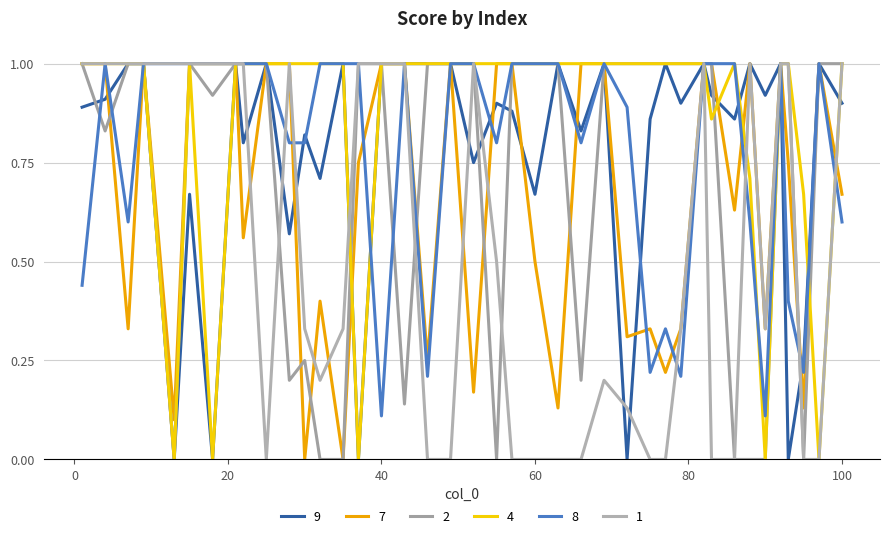

How many times do 1 and 7 cross each other?

7